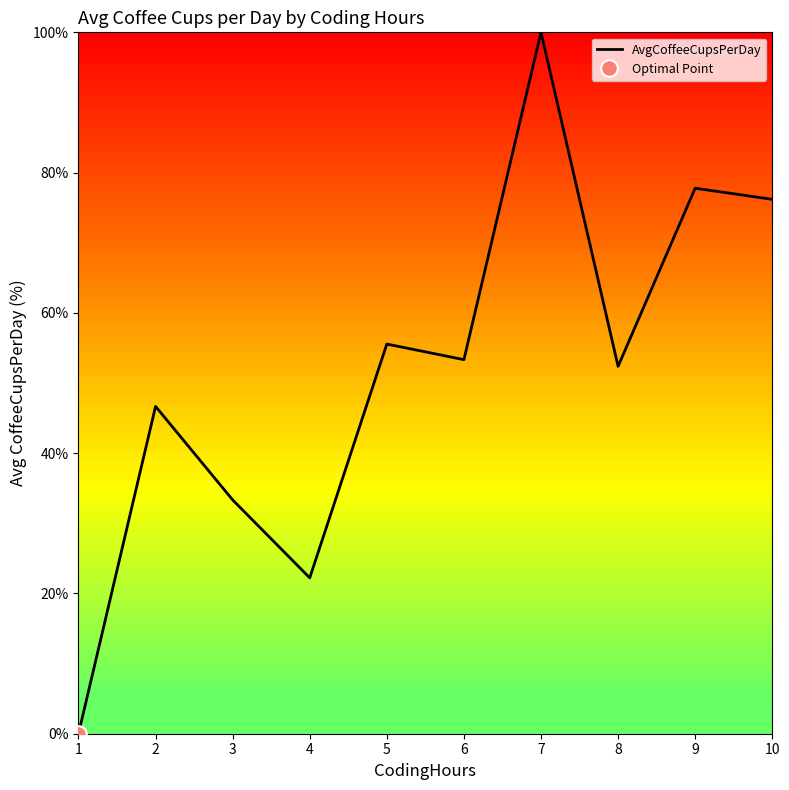

At which category does the chart reach its peak across all series?

7